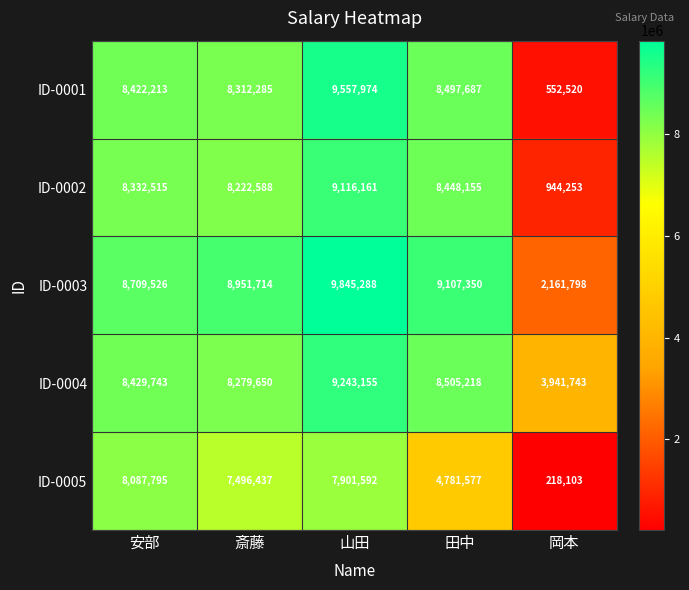

Which label corresponds to the largest value in the chart?

山田